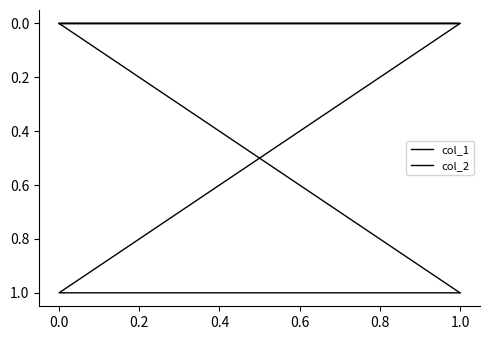

True or false: col_2 has a value of 1 at 1.0.

True